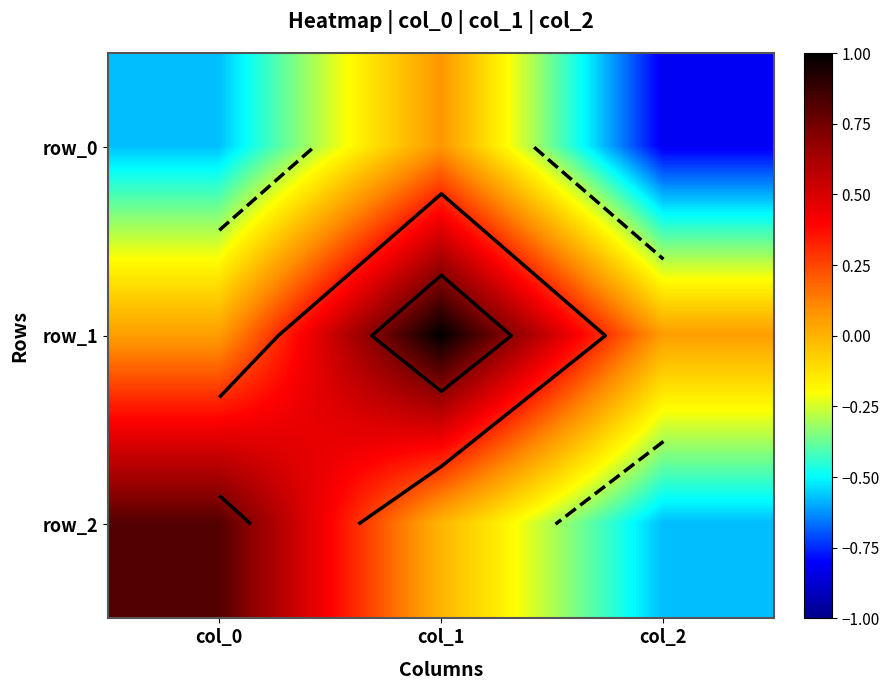

At which label is row_0 closest to 0?

col_1